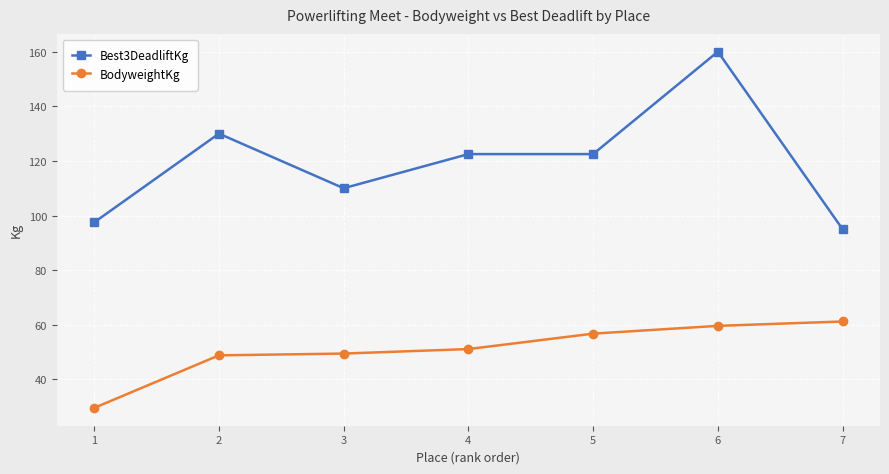

Which category has the highest value across all series?

6